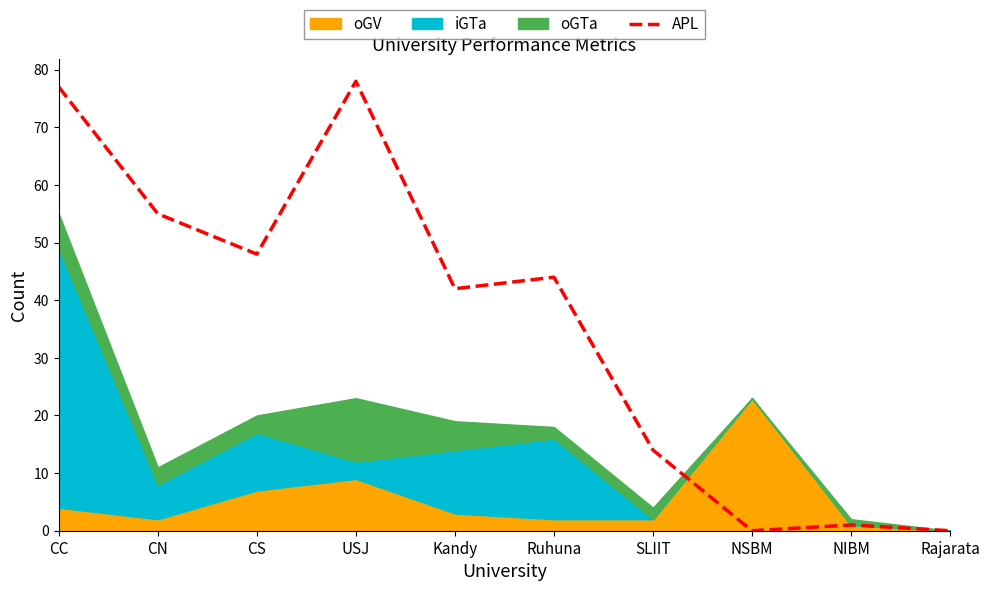

What is the value of the 3rd point from the left?

48